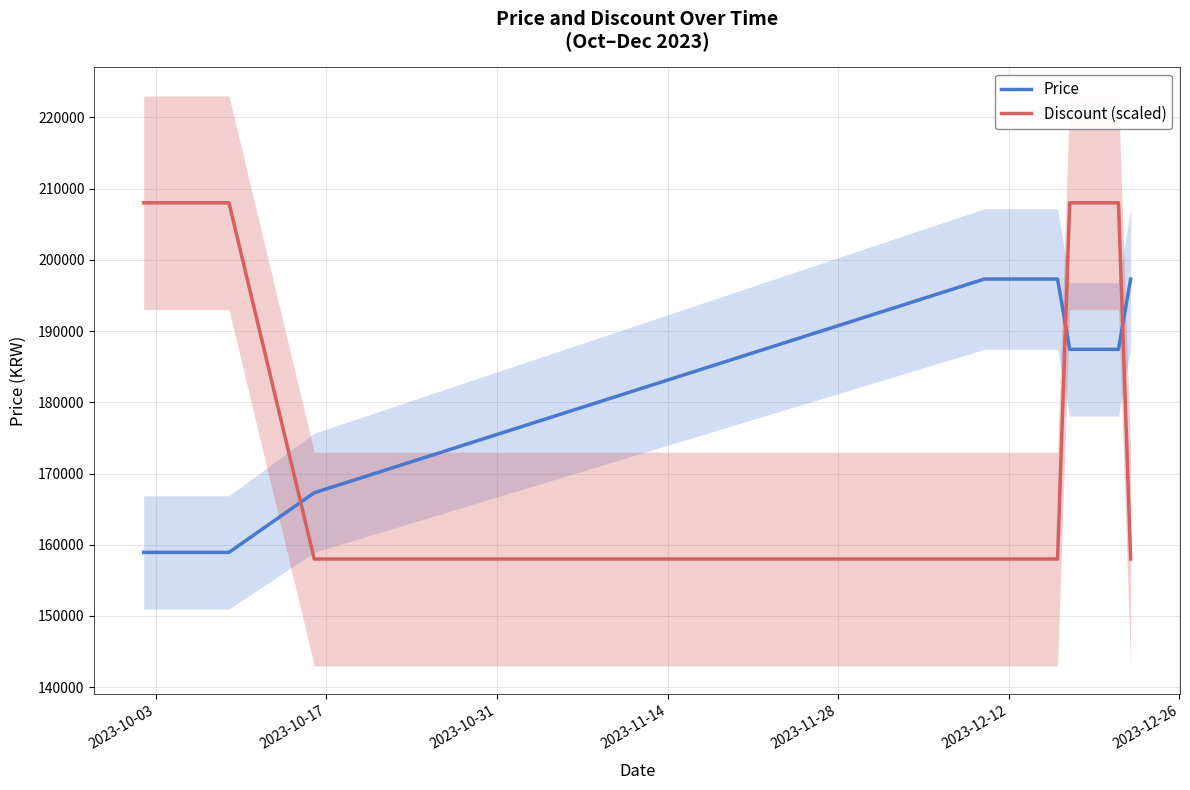

What is the value of the Price point at the 13th from the left?

197300